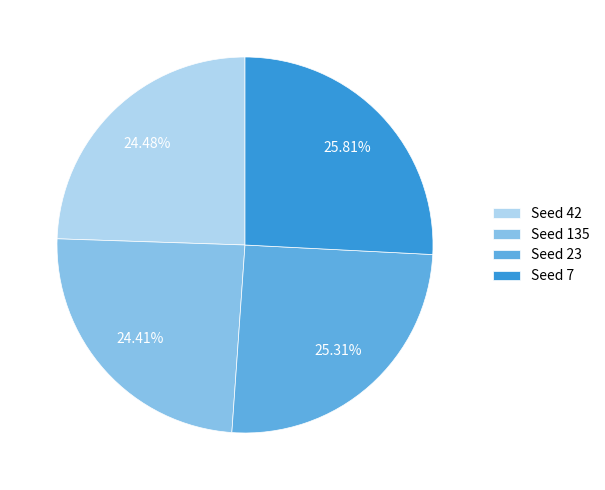

Which has a higher value, Seed 42 or Seed 23?

Seed 23